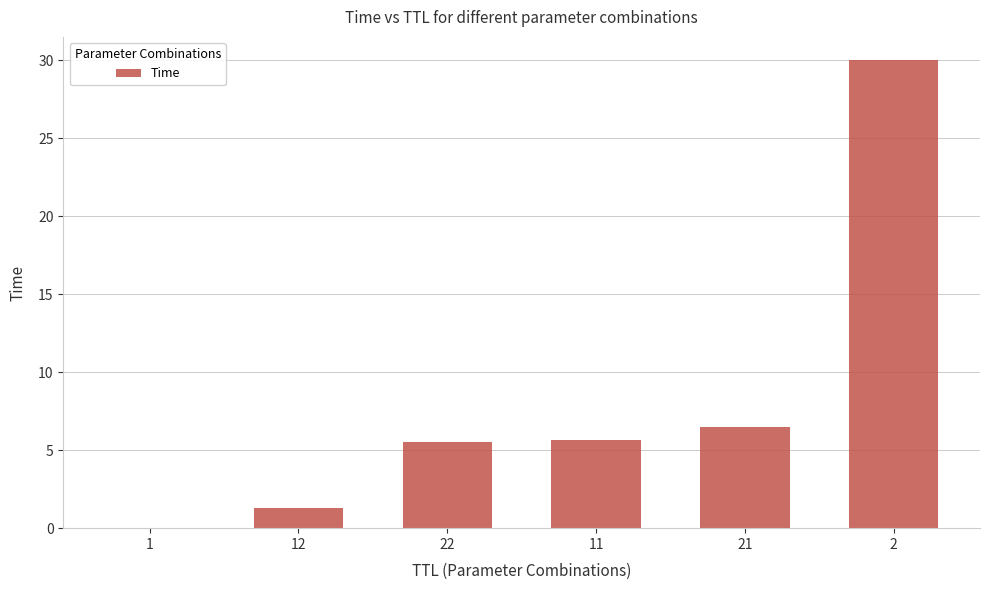

What is the difference between the values at 2 and 22?

24.5